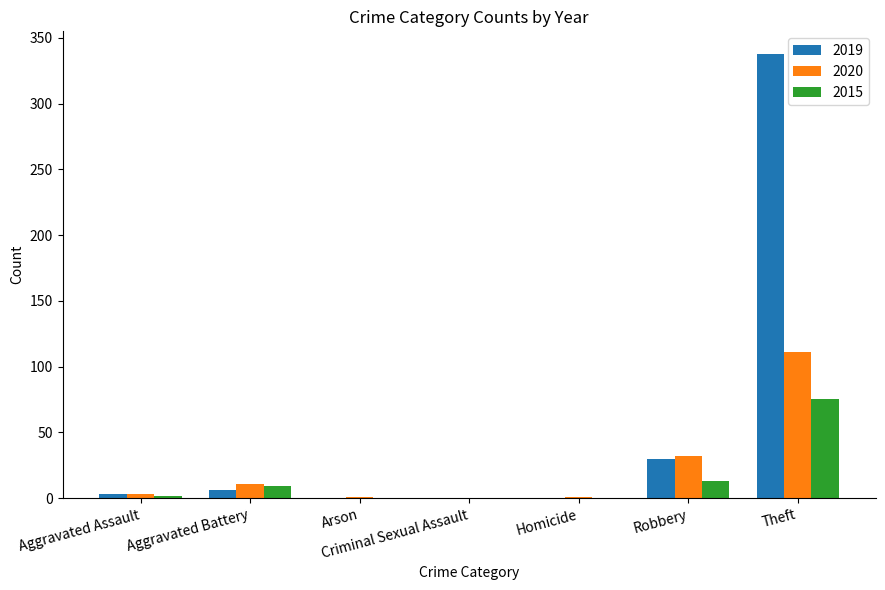

How many series are shown in this chart?

3